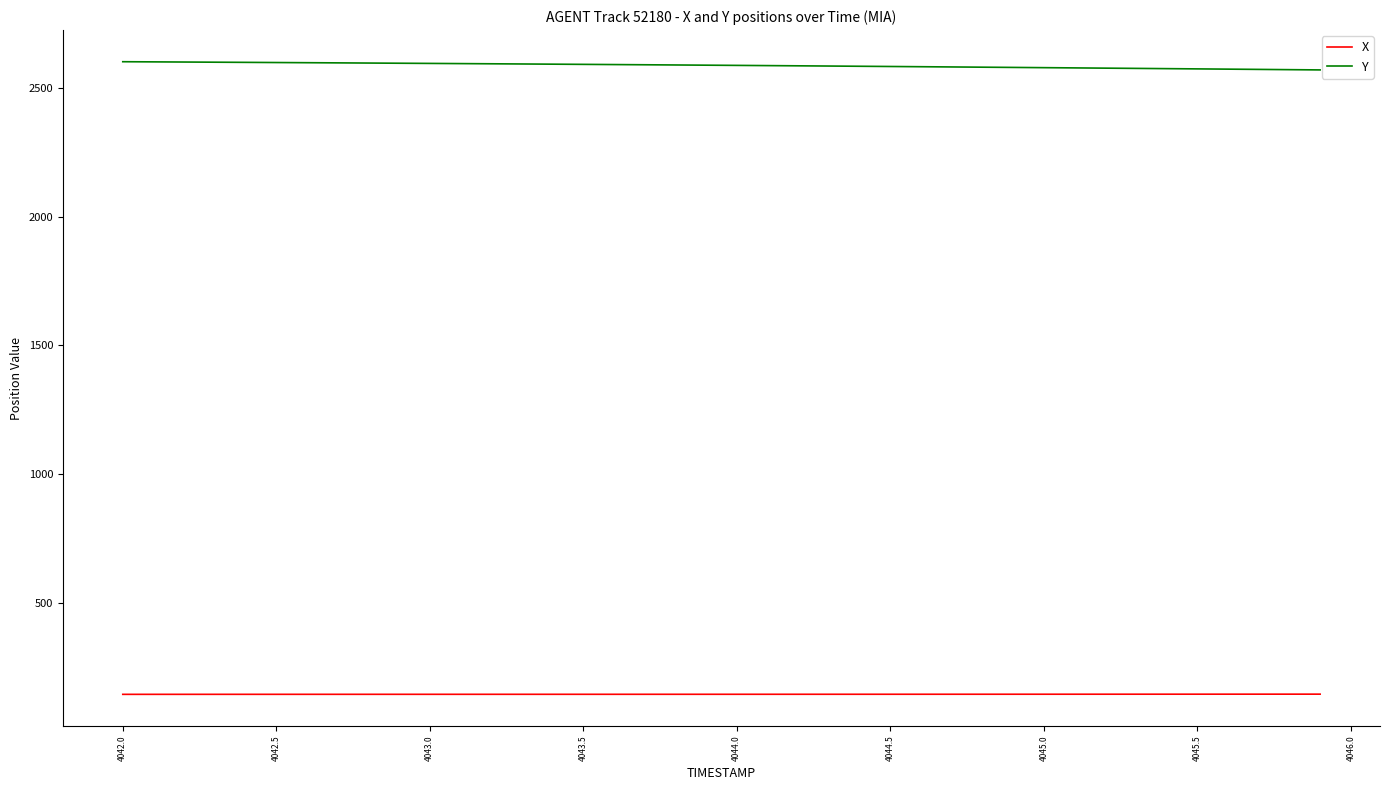

At how many categories does at least one series exceed 328?

40